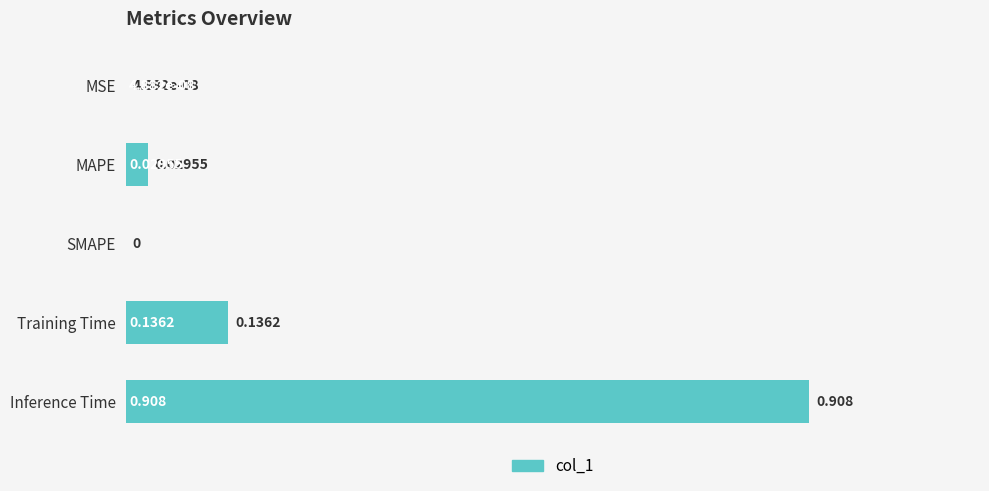

Which has a higher value, SMAPE or Training Time?

Training Time